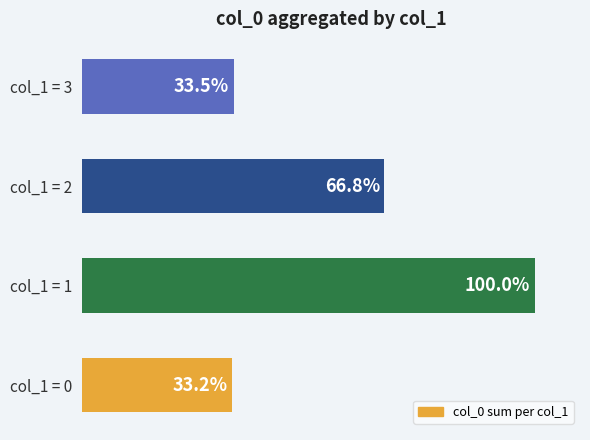

Which label corresponds to the smallest value in the chart?

col_1 = 0